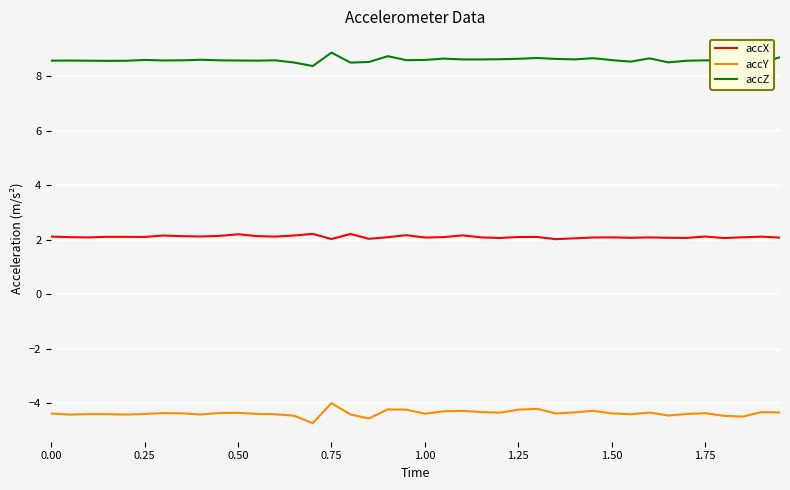

List the series in order of their overall mean, highest first.

accZ, accX, accY